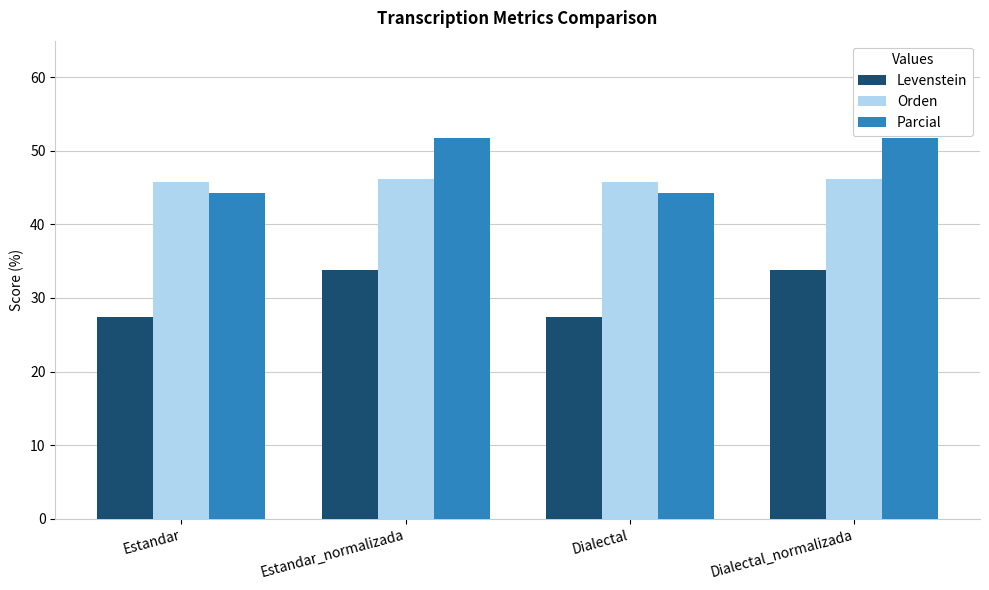

How many bars are there in total?

12